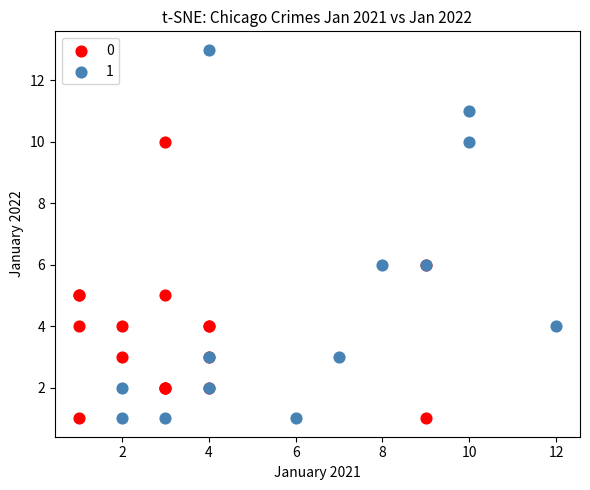

Which series has the widest spread of Y values?

1